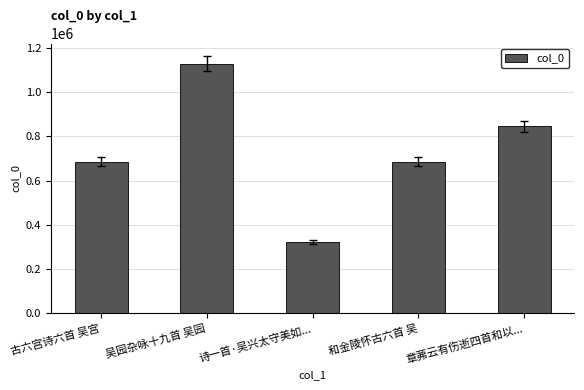

Which has a higher value, 诗一首·吴兴太守美如... or 和金陵怀古六首 吴?

和金陵怀古六首 吴